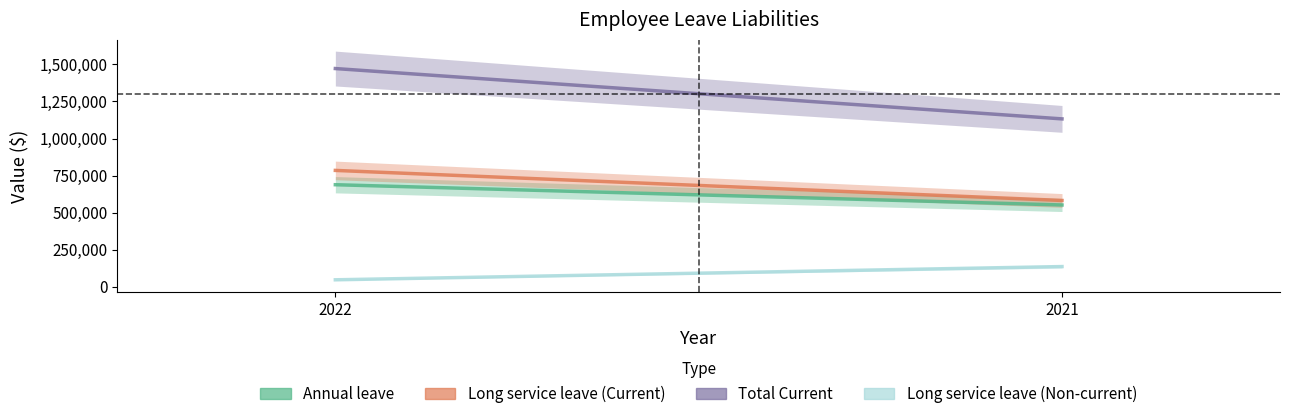

Which series has the largest total across all categories?

Total Current